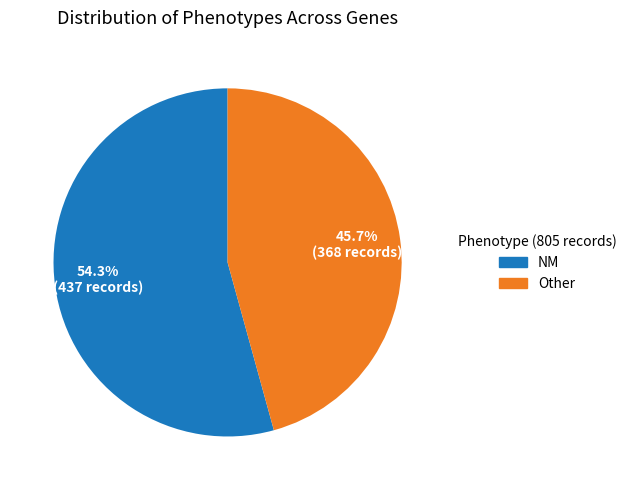

Does any single category account for the majority?

Yes